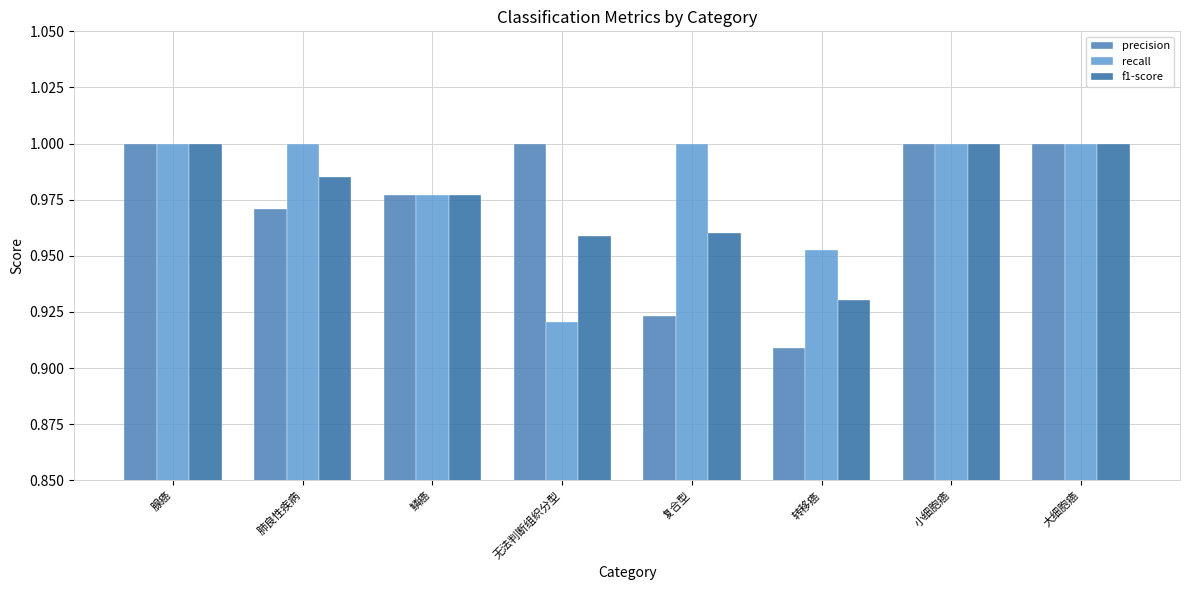

What position from the left is 鳞癌?

3